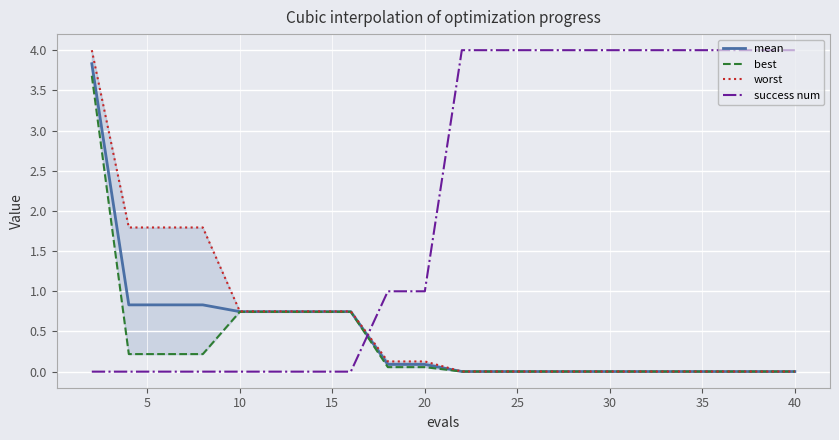

What is the maximum value for success num?

4.0